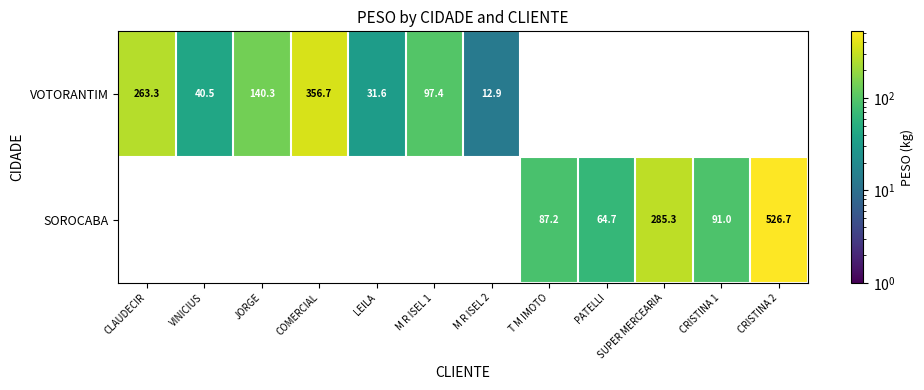

What is the sum of the VOTORANTIM values at COMERCIAL and CLAUDECIR?

620.0